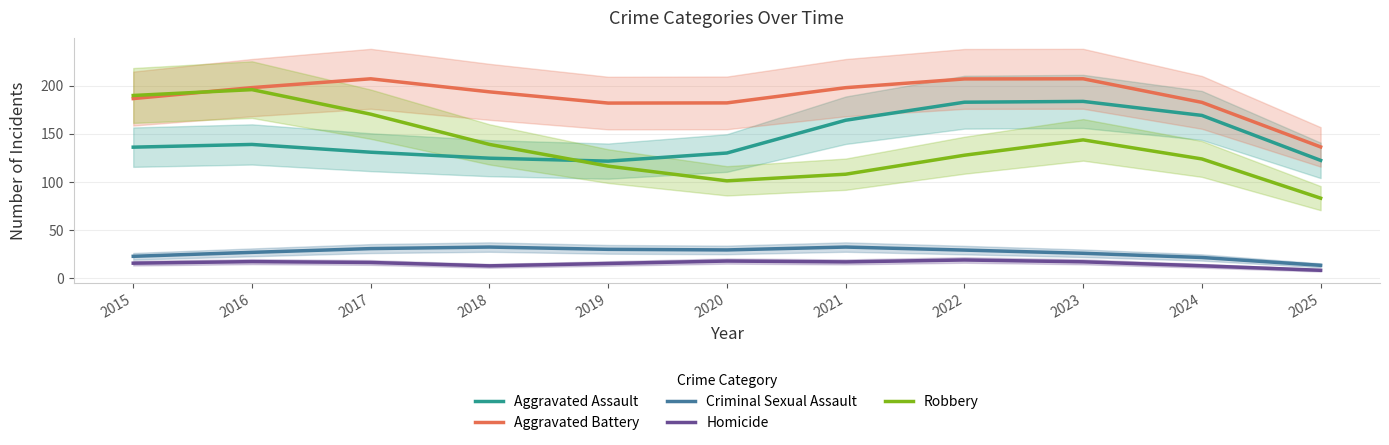

The value of Robbery at 2016 is 269.6. True or false?

False